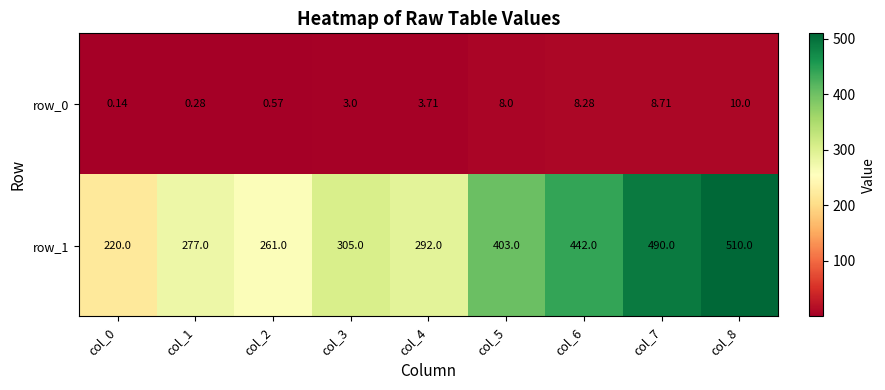

Is the value of row_1 at col_6 greater than the value of row_0 at col_4?

Yes